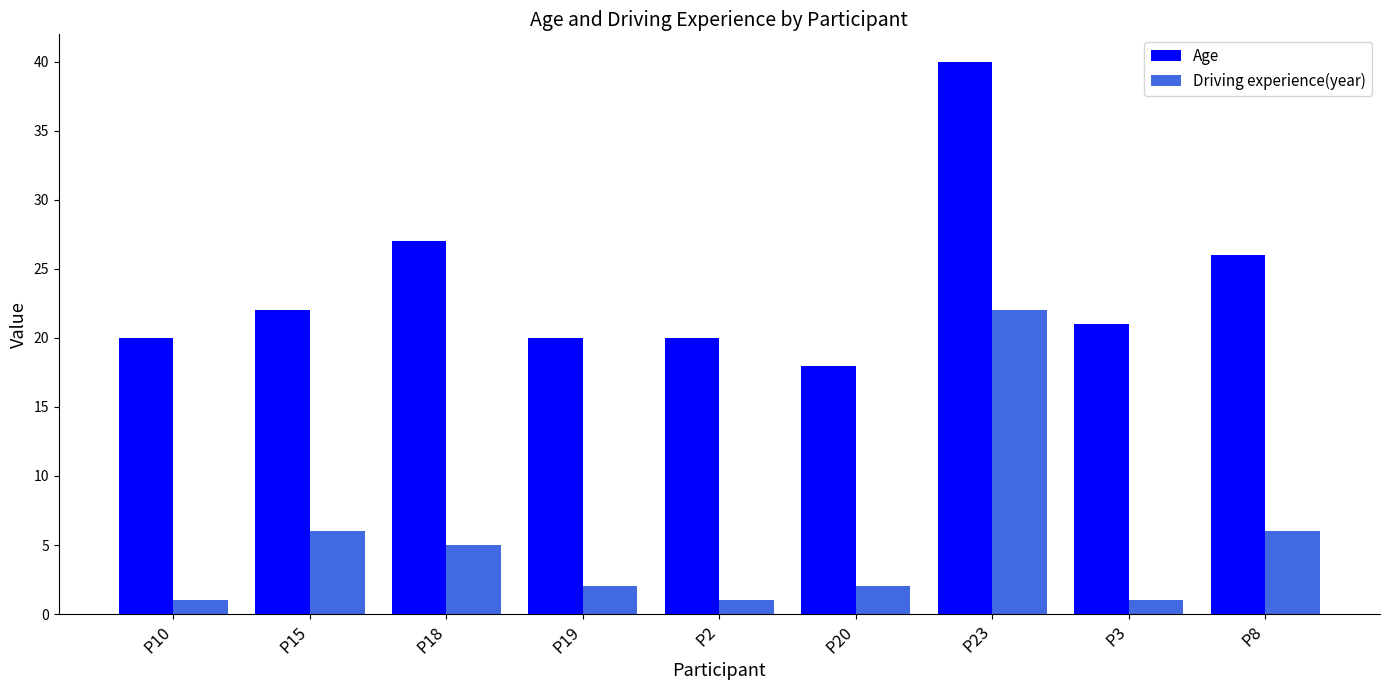

Which series has the widest spread of values?

Age